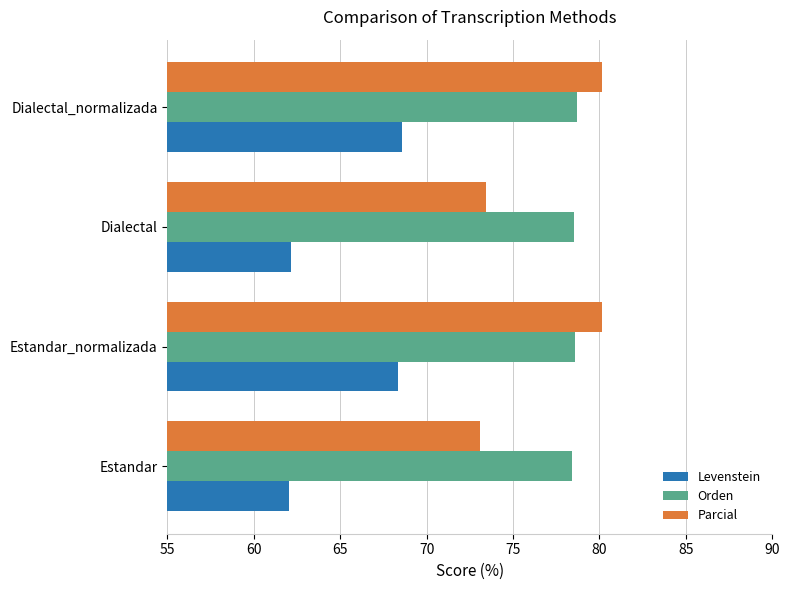

What is the difference between the maximum and second lowest values in the Orden series?

0.2